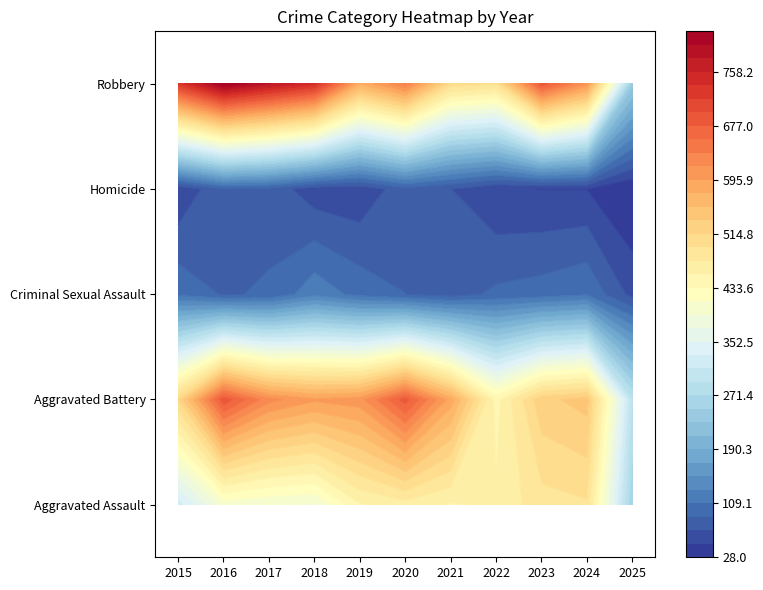

At which category is the sum across all series the highest?

2016